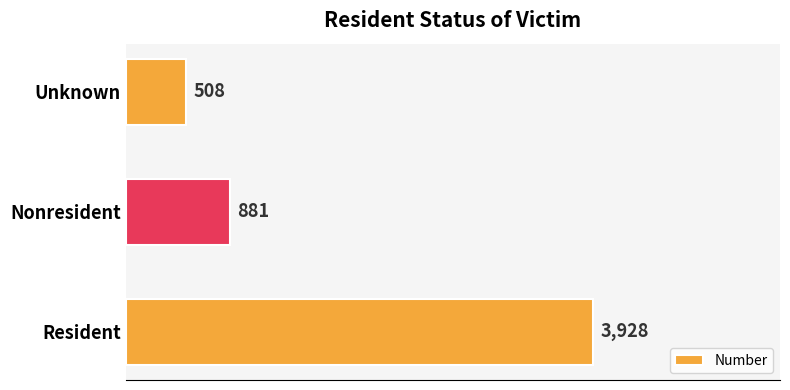

Rank the categories by value from highest to lowest.

Resident, Nonresident, Unknown